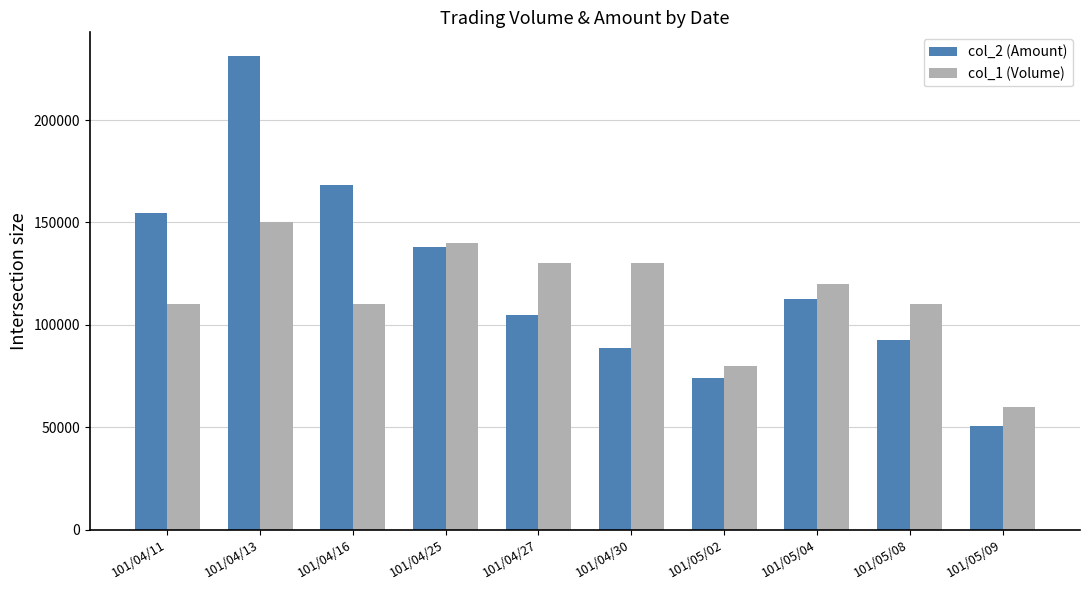

Which series has the largest total across all categories?

col_2 (Amount)